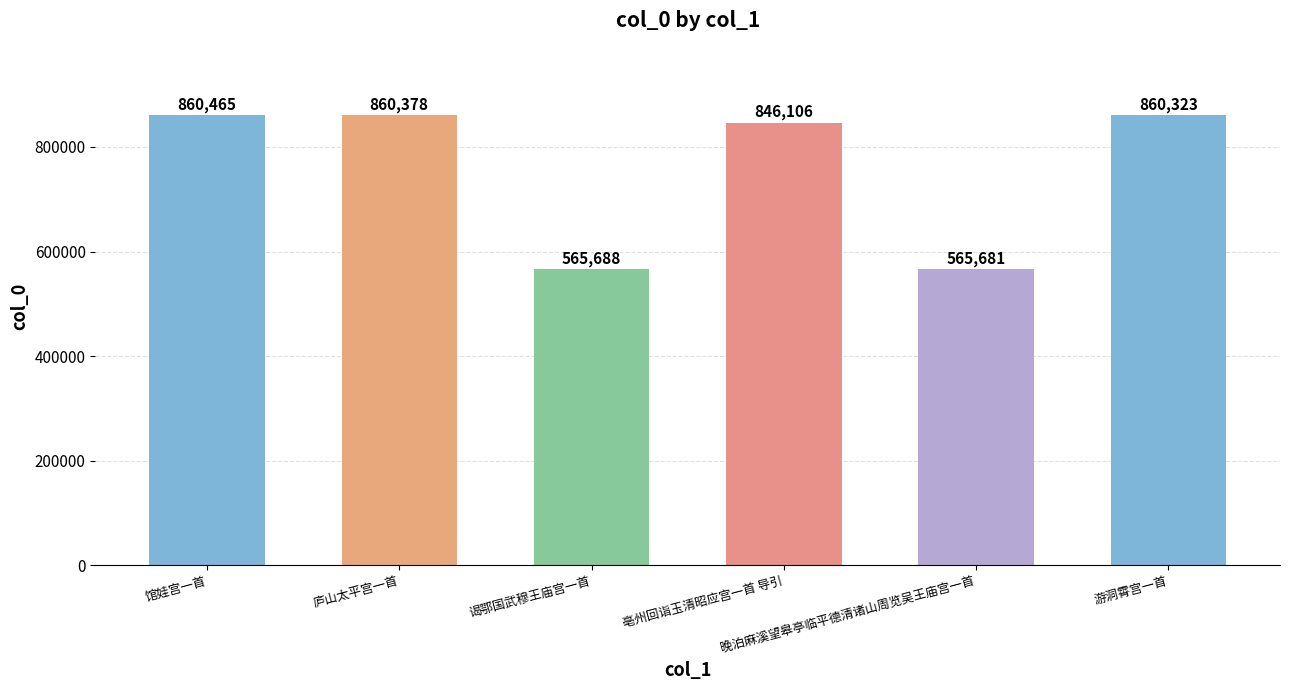

Between 亳州回诣玉清昭应宫一首 导引 and 馆娃宫一首, which is larger?

馆娃宫一首